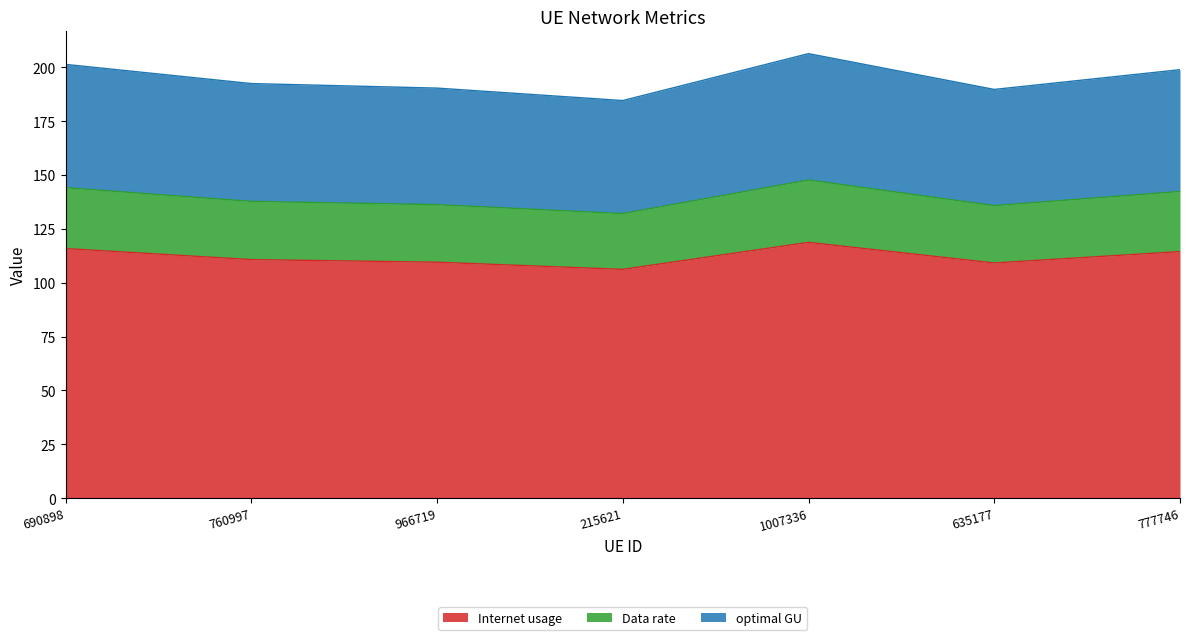

How many data points does each series have?

7